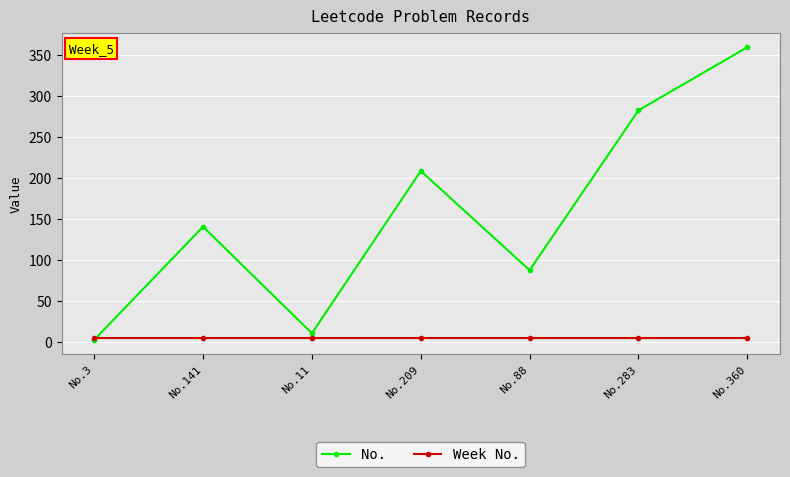

Is this an area chart (filled region under the line)?

No